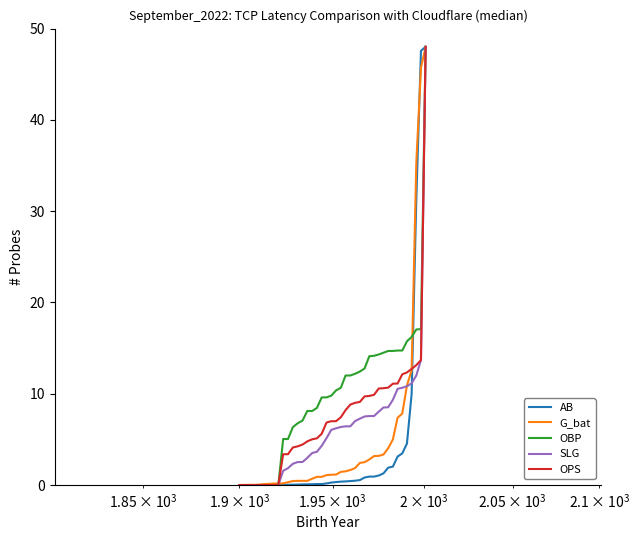

List the series in order of their overall mean, lowest first.

AB, G_bat, SLG, OPS, OBP